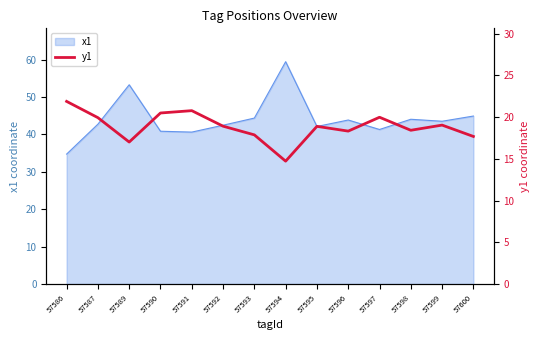

What is the difference between the values at 57596 and 57593?

0.4